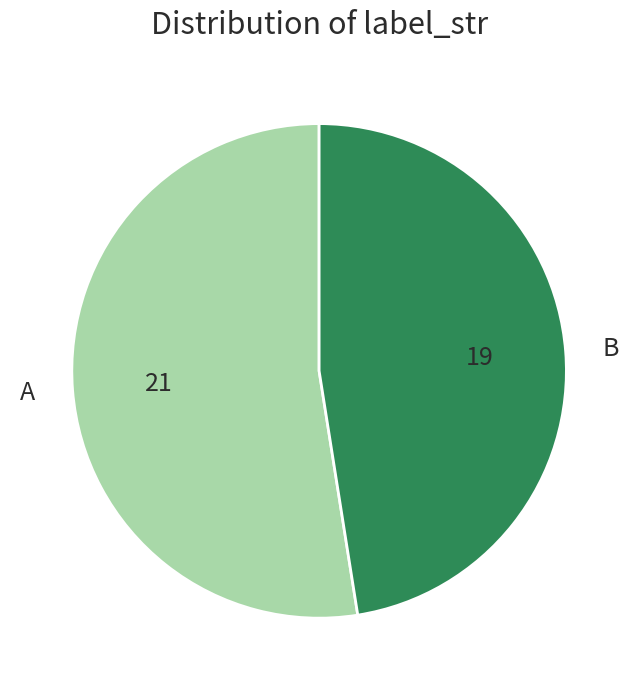

Which slice represents more than half of the pie?

A